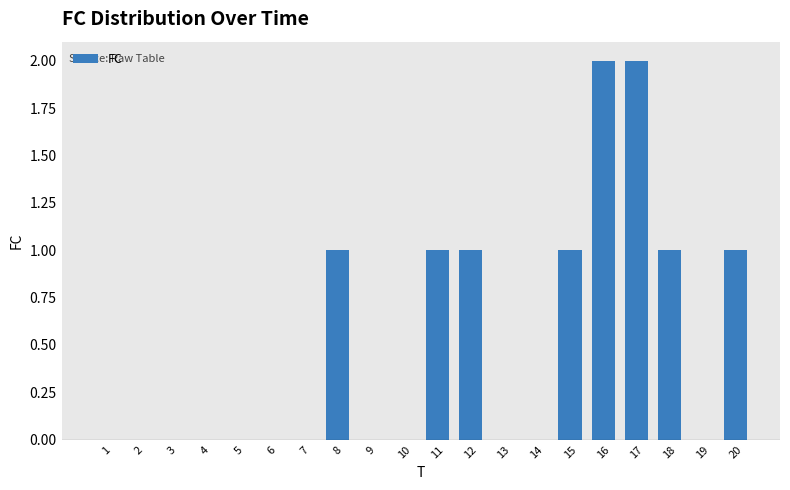

Reading left to right, what are all the values shown in this chart?

1=0	2=0	3=0	4=0	5=0	6=0	7=0	8=1	9=0	10=0	11=1	12=1	13=0	14=0	15=1	16=2	17=2	18=1	19=0	20=1